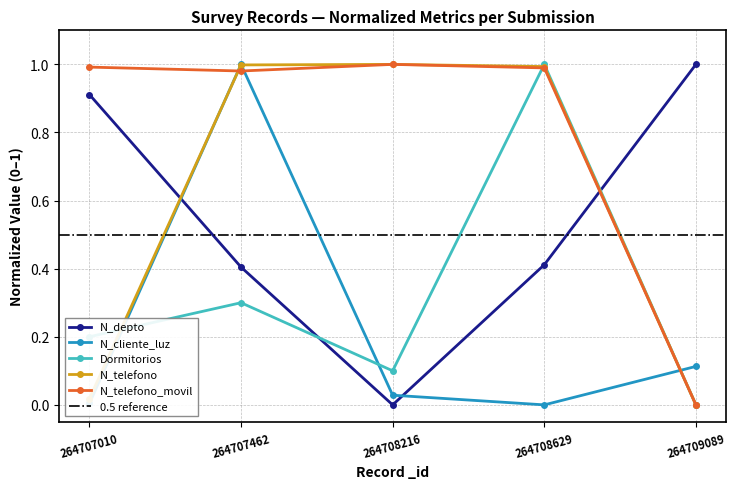

At which category does N_cliente_luz reach its first local peak?

264707462